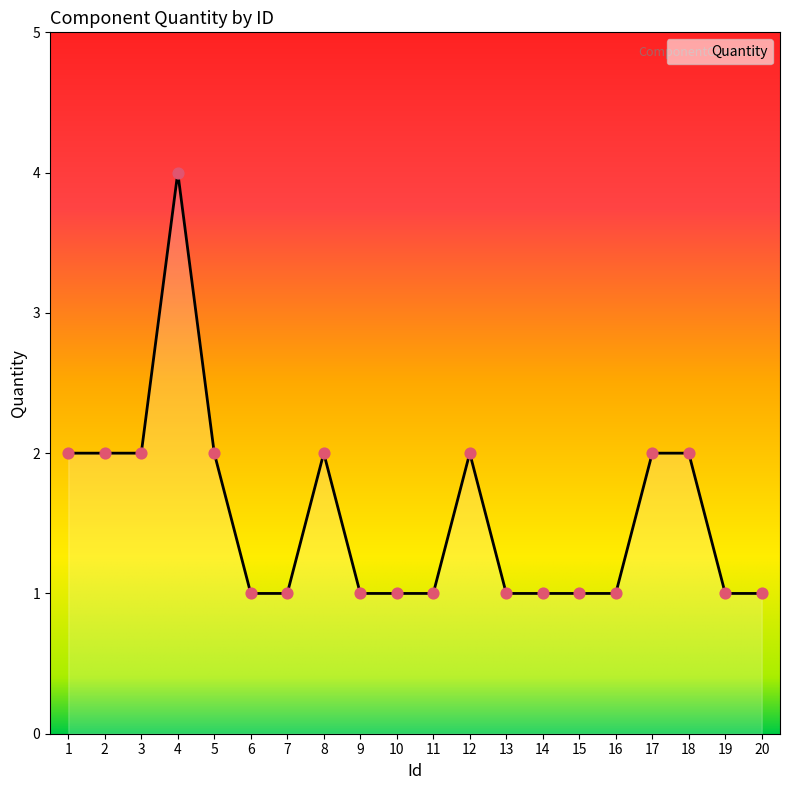

Approximately how many times larger is the value at 19 compared to 14?

1.0